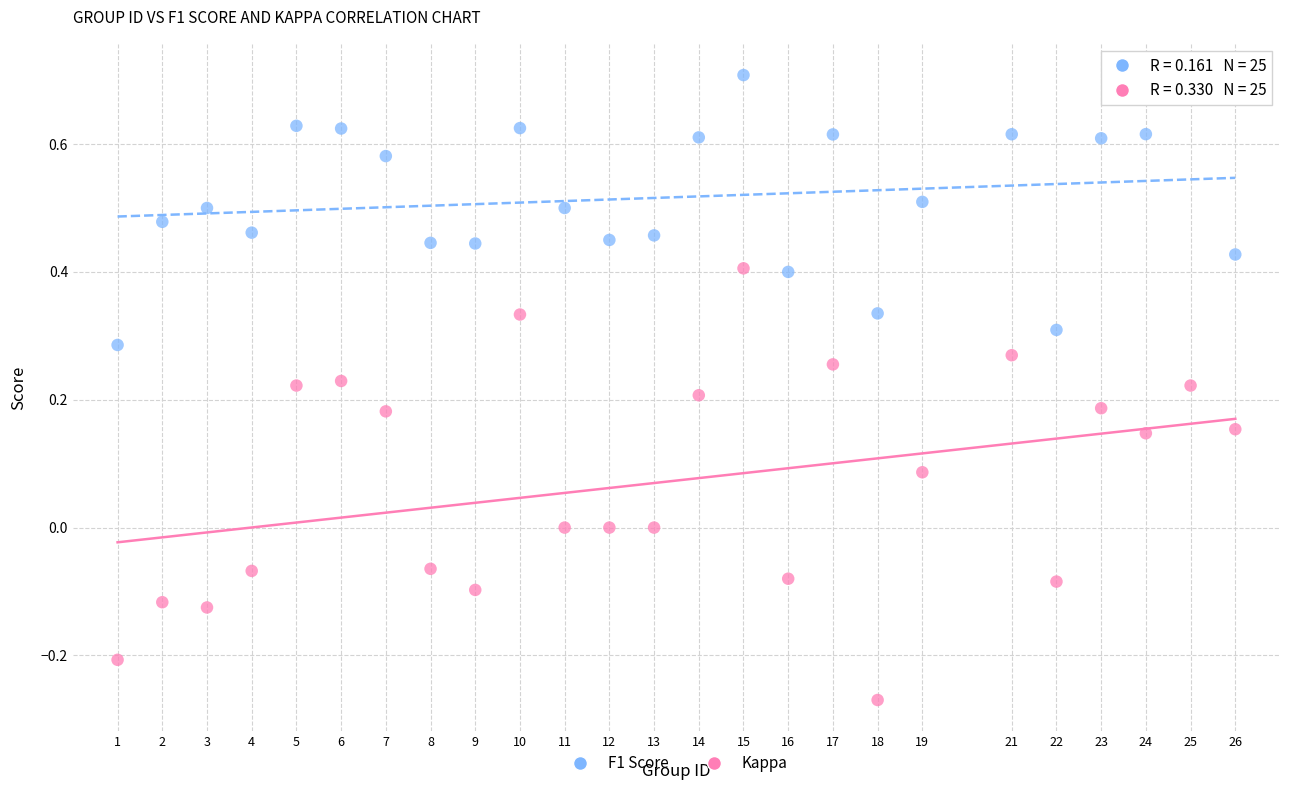

Which series has the largest Y range (max minus min)?

Kappa